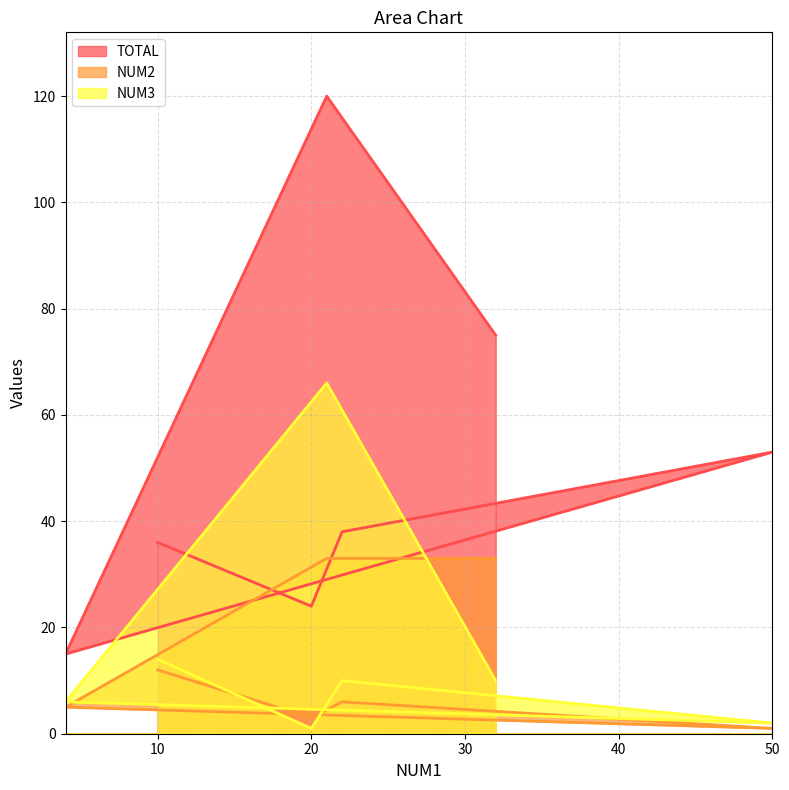

At which category is the sum across all series the highest?

21